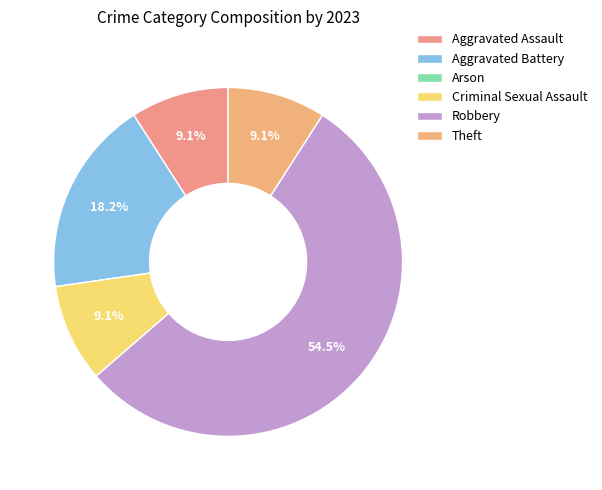

How many slices are in this pie chart?

6